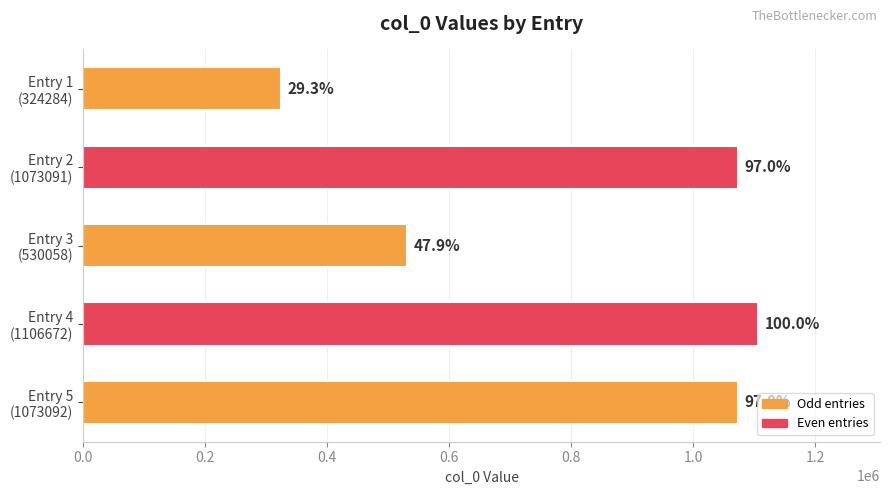

How many bars are there in total?

5